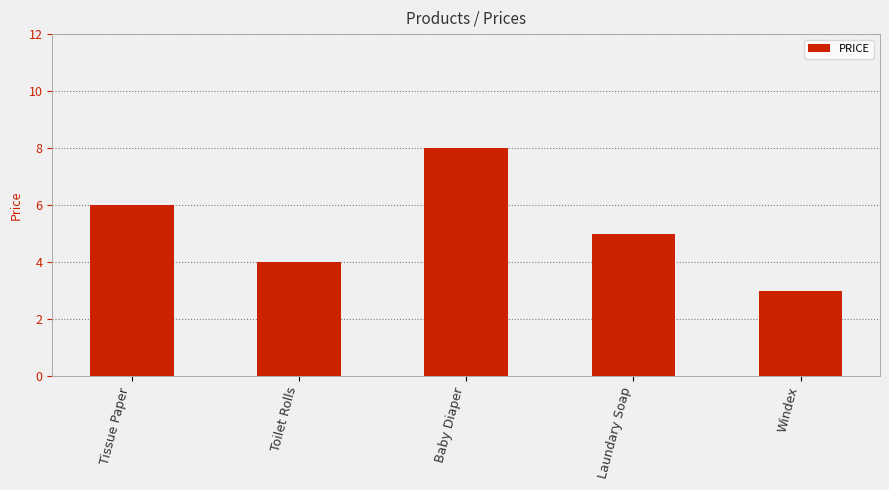

The value at Baby Diaper is 3. True or false?

False